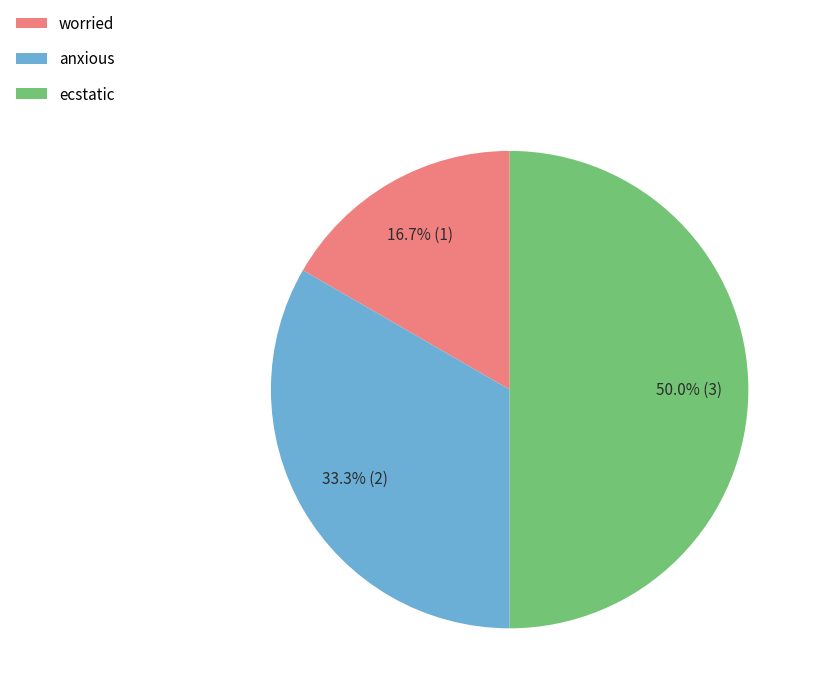

Does worried represent more than half of the total?

No